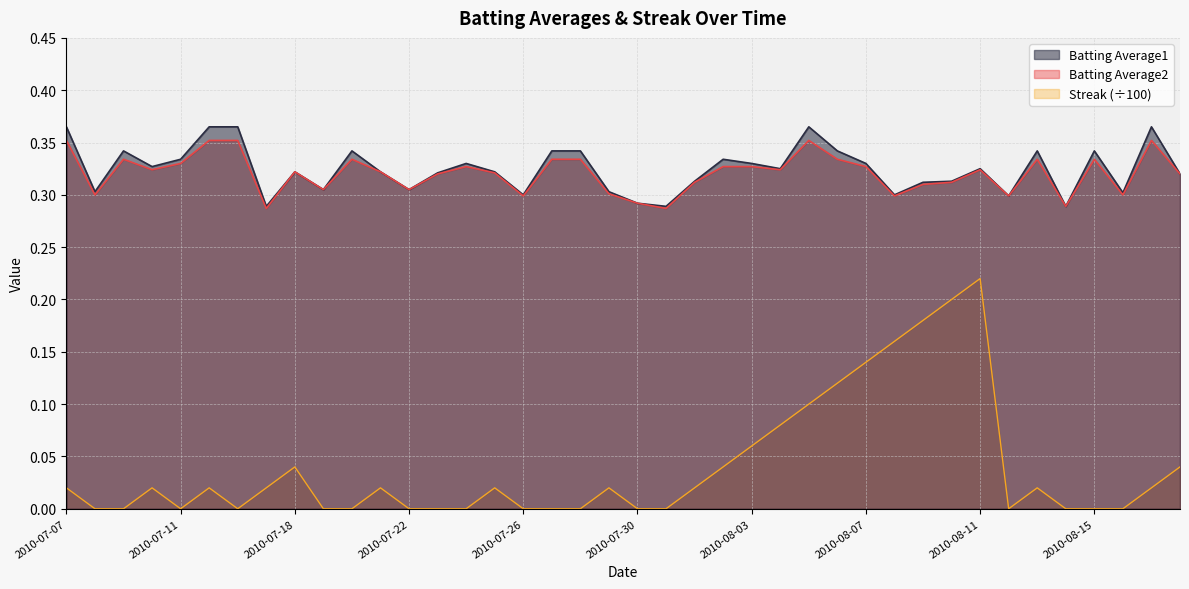

What is the sum of all Batting Average1 values?

13.0